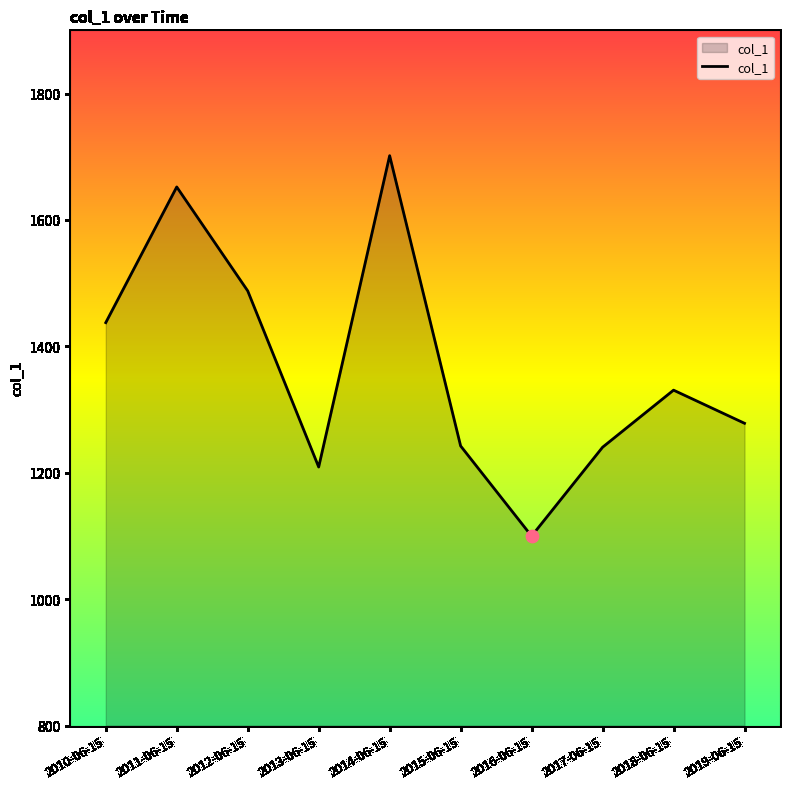

Which has a higher value, 2011-06-15 or 2016-06-15?

2011-06-15